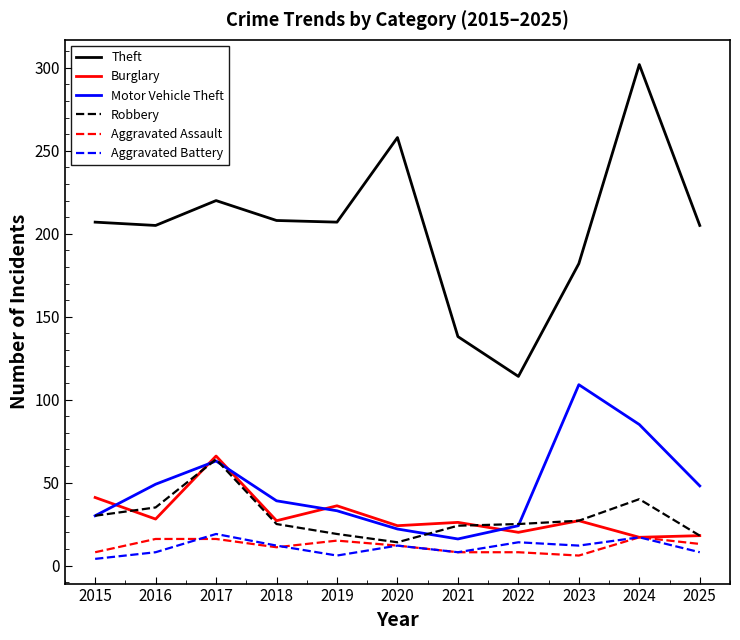

Which series ends up on top after the final intersection of Robbery and Motor Vehicle Theft?

Motor Vehicle Theft